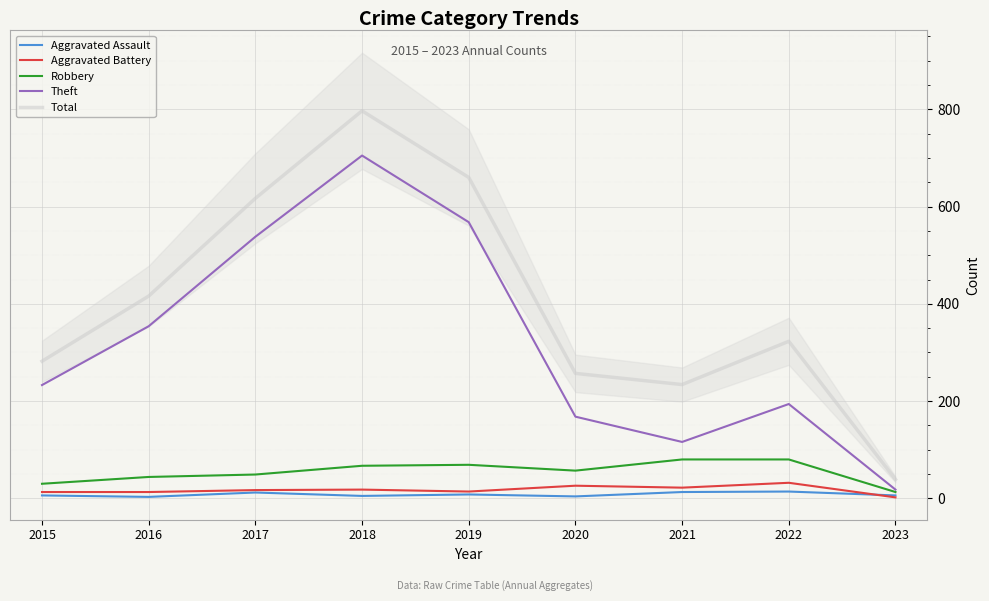

At 2015, list the series in order from smallest to largest.

Aggravated Assault, Aggravated Battery, Robbery, Theft, Total